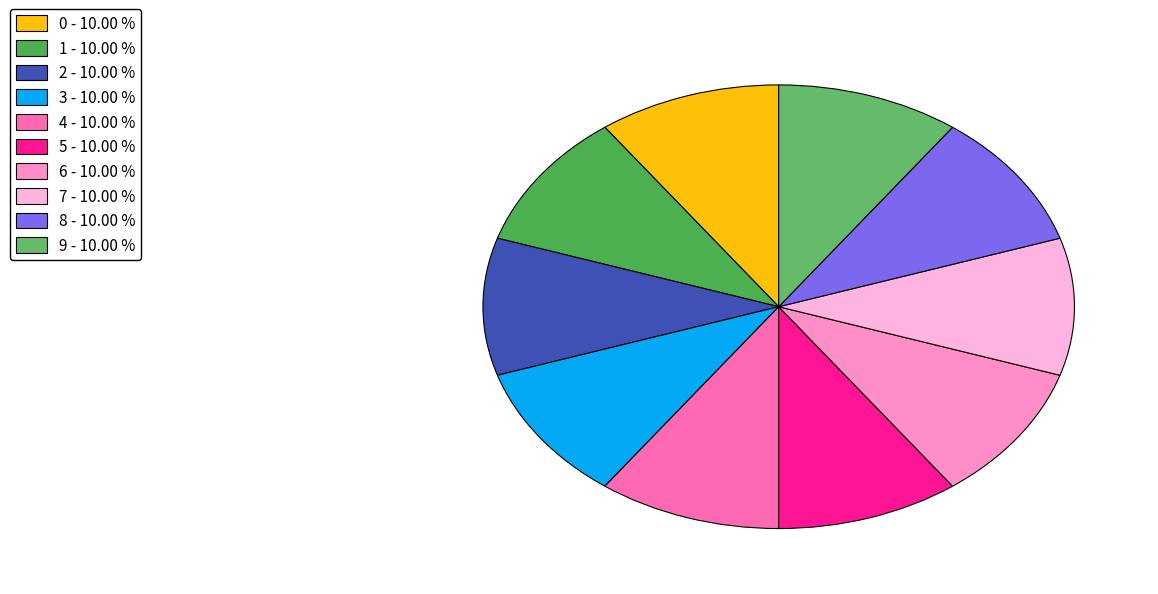

Rank the categories by value from lowest to highest.

2, 0, 1, 8, 3, 9, 7, 6, 5, 4